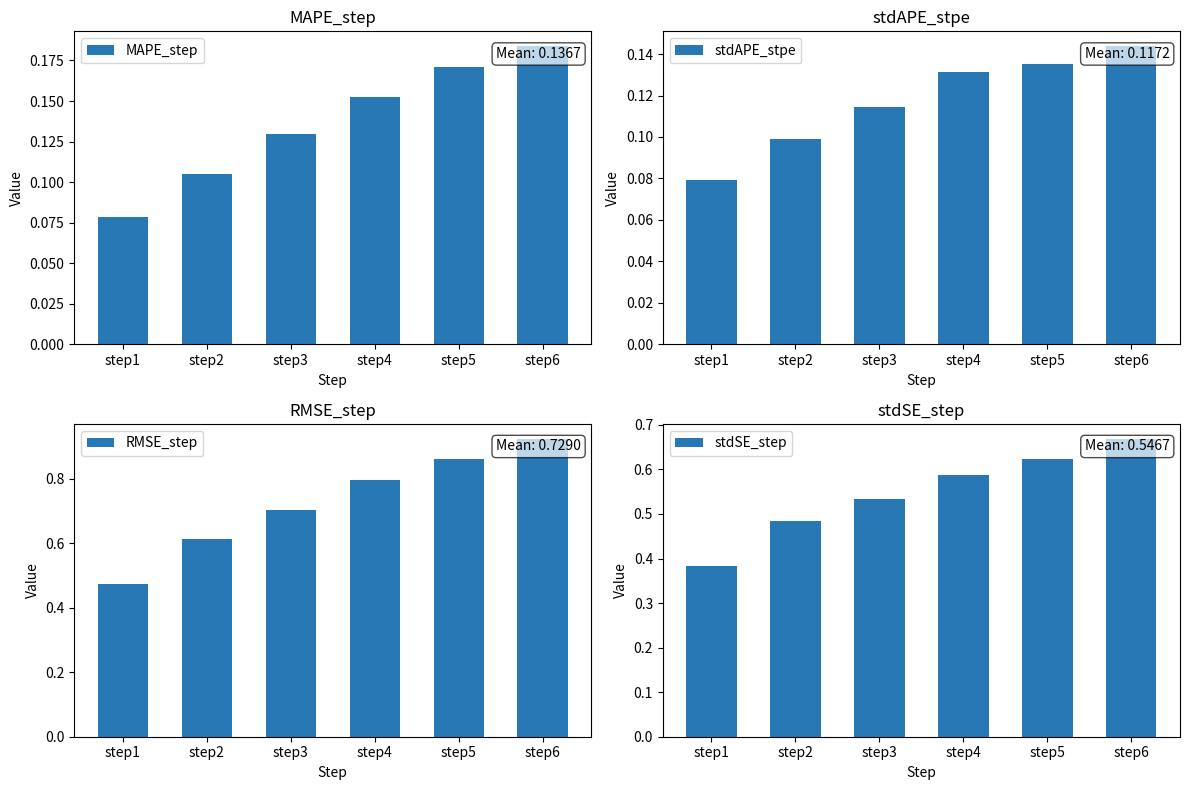

How many bars are there in total?

24